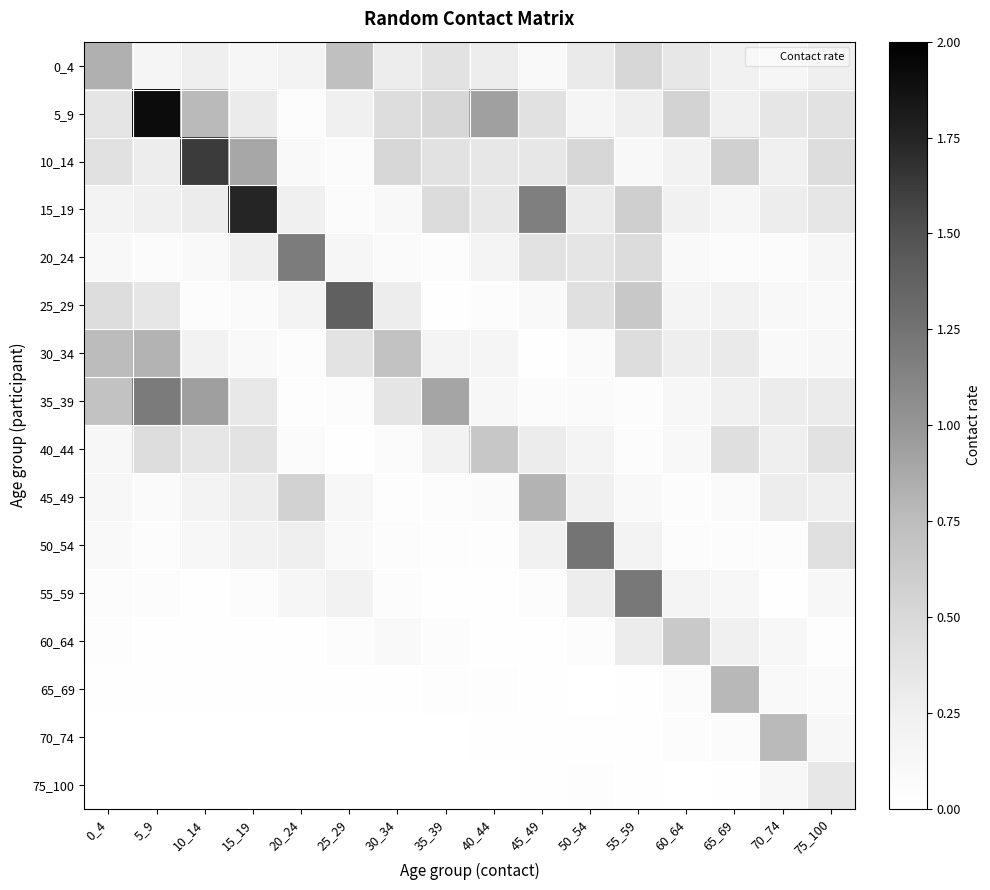

List the series in order of their peak value, lowest first.

75_100, 60_64, 40_44, 70_74, 65_69, 30_34, 45_49, 0_4, 20_24, 35_39, 55_59, 50_54, 25_29, 10_14, 15_19, 5_9